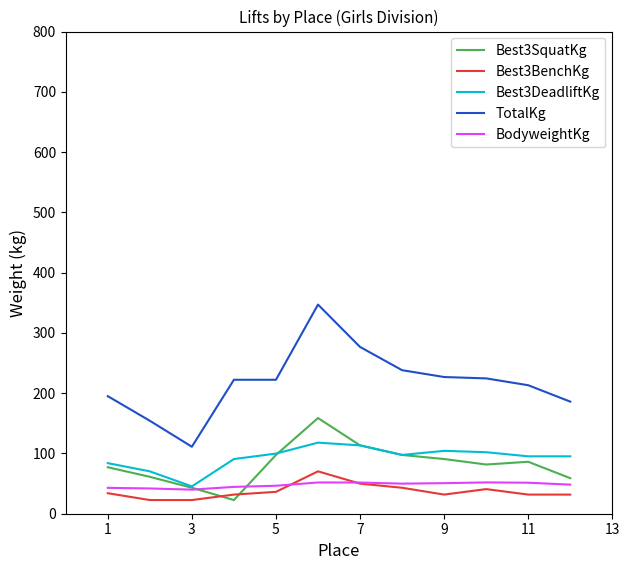

What is the highest value of the TotalKg series?

347.0